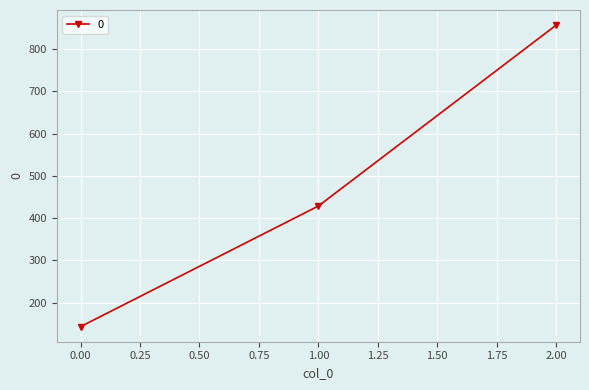

Which has a higher value, 1.00 or 0.00?

1.00